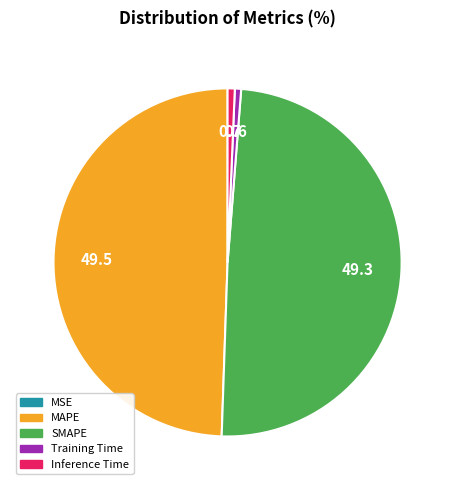

Is it true that MAPE is 44% of the pie?

False